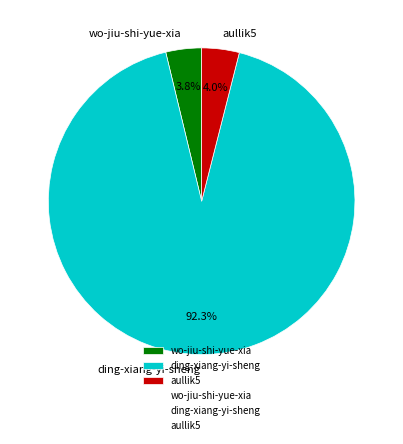

To the nearest percent, what portion does ding-xiang-yi-sheng represent?

92%